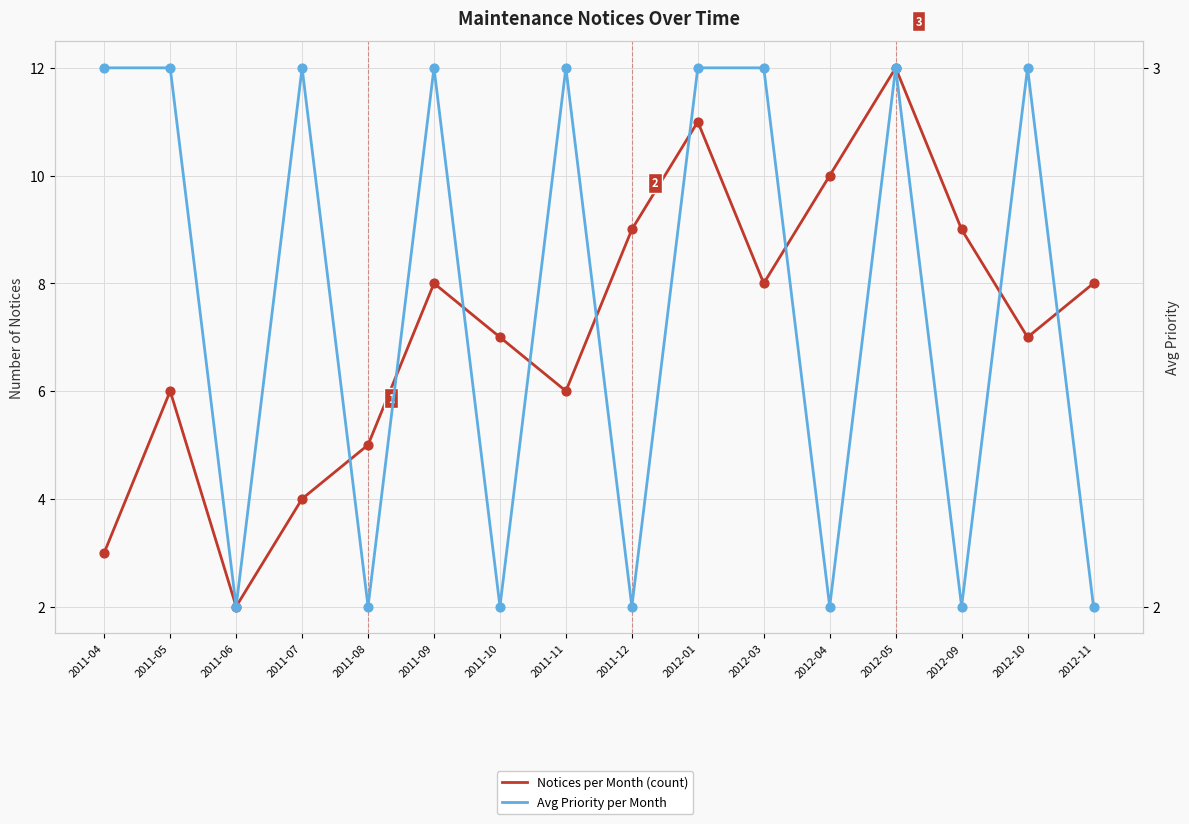

Which series contains the highest Y value?

Notices per Month (count)